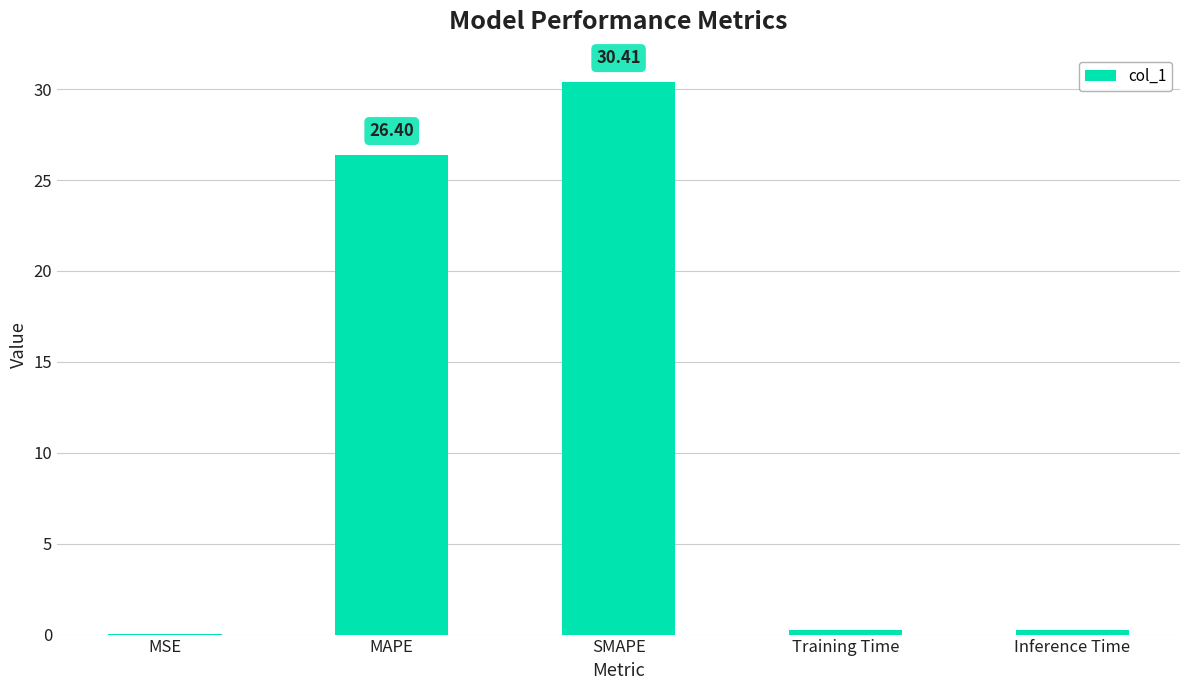

Which label corresponds to the largest value in the chart?

SMAPE